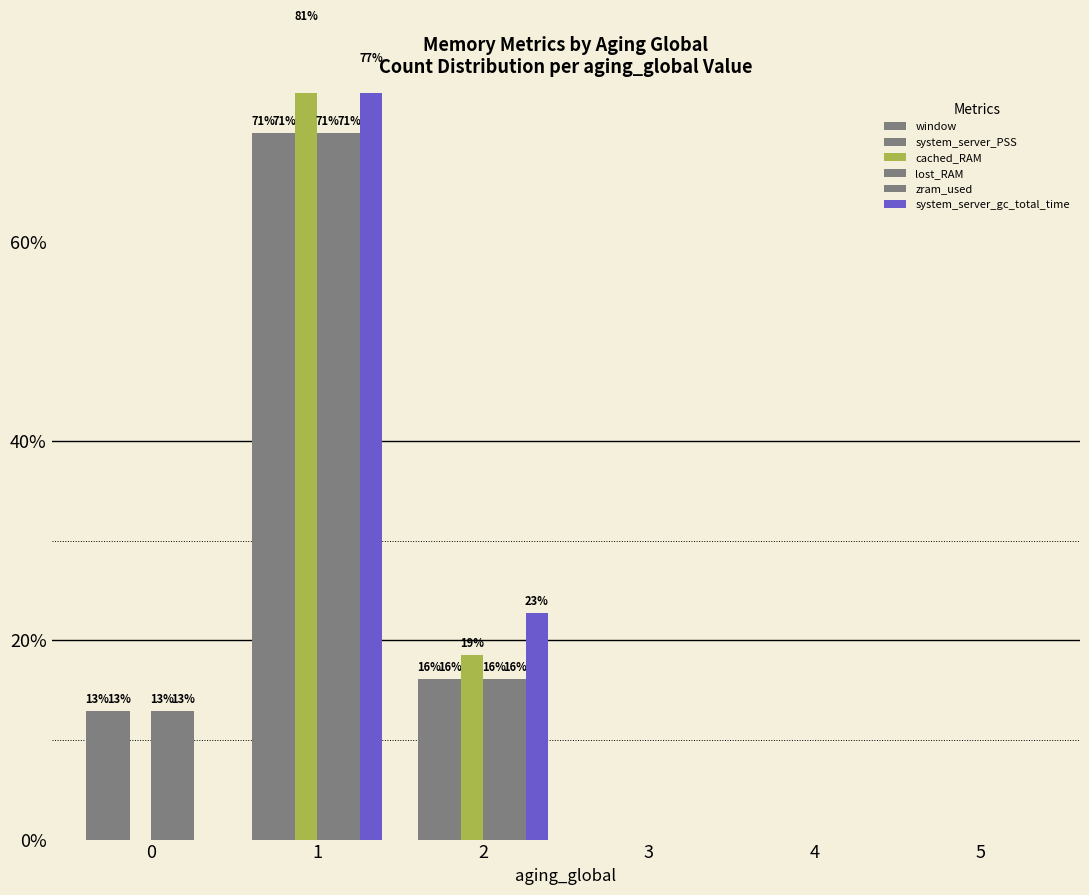

Reading left to right, extract all data points from this chart.

window: 12.9	71.0	16.1	0.0	0.0	0.0
system_server_PSS: 12.9	71.0	16.1	0.0	0.0	0.0
cached_RAM: 0.0	81.5	18.5	0.0	0.0	0.0
lost_RAM: 12.9	71.0	16.1	0.0	0.0	0.0
zram_used: 12.9	71.0	16.1	0.0	0.0	0.0
system_server_gc_total_time: 0.0	77.3	22.7	0.0	0.0	0.0